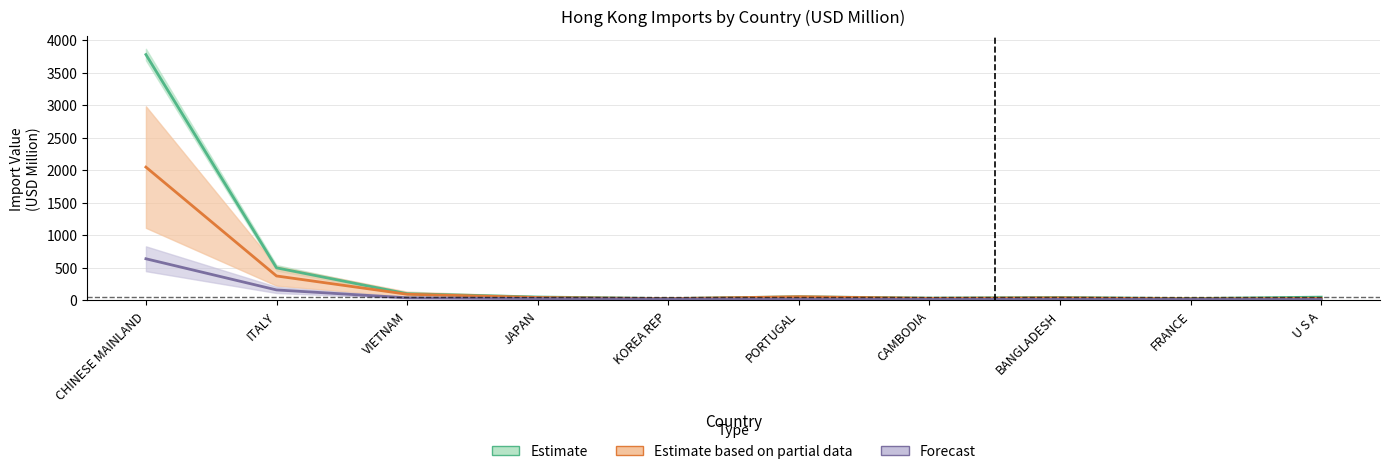

What position from the right is U S A?

1